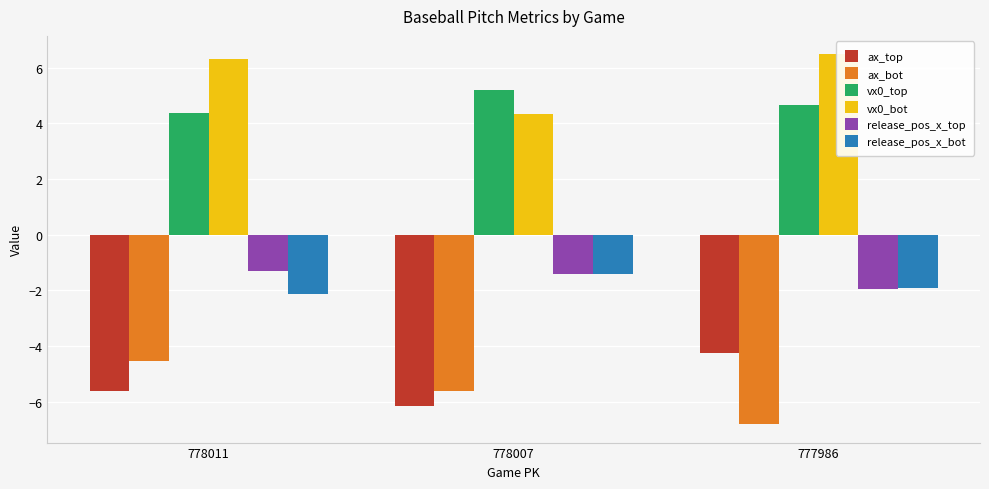

The ax_bot series shows -3.3 at 777986. True or false?

False